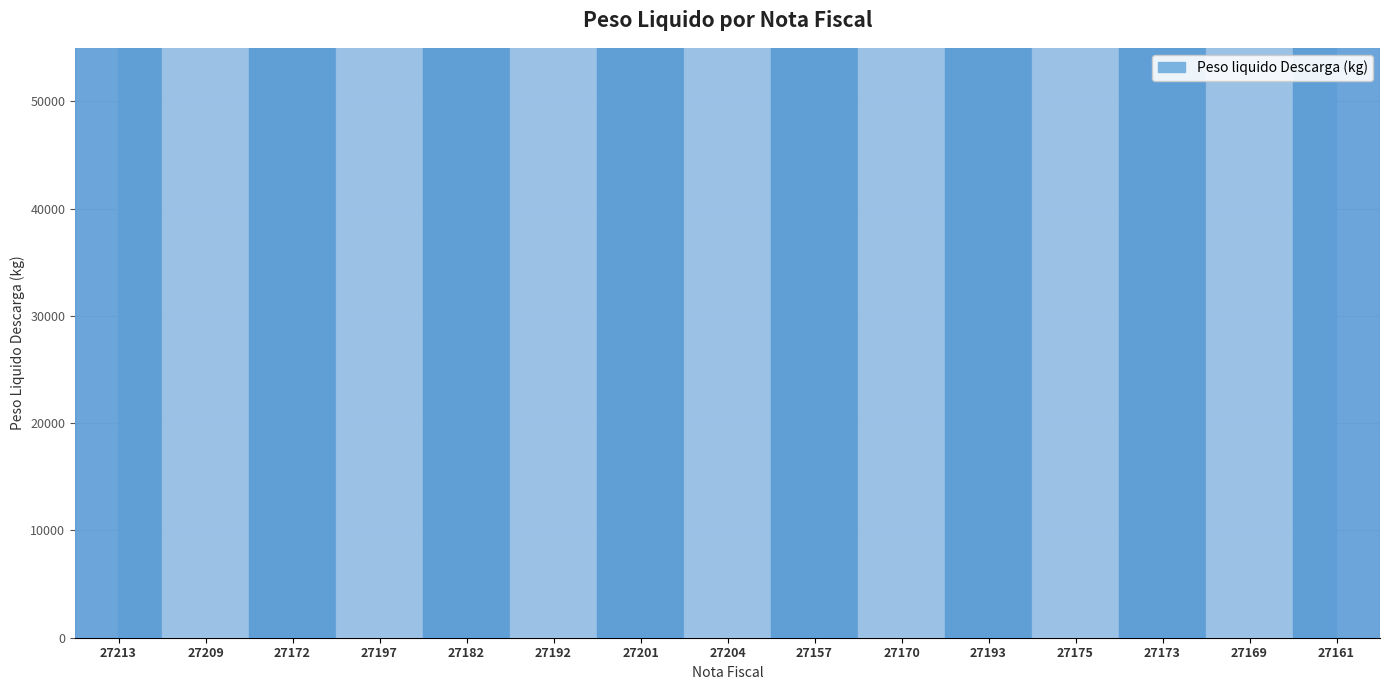

What value does the data have at 27201, to the nearest 10?

74050